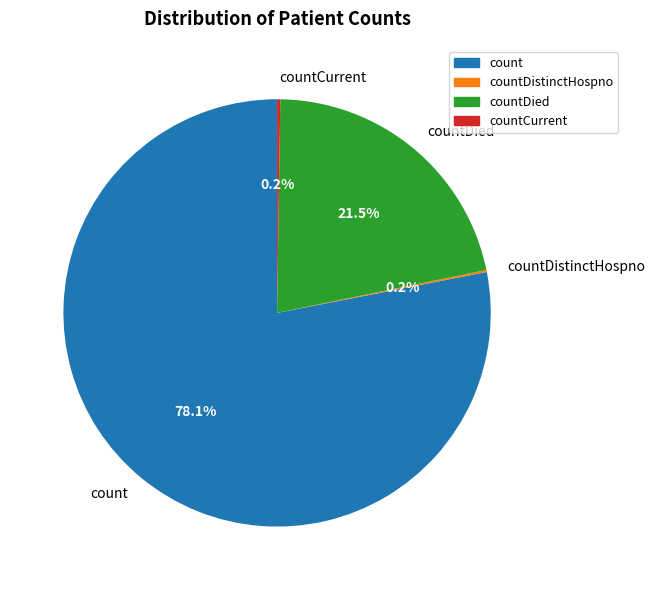

What percentage is NOT represented by count?

21.9%